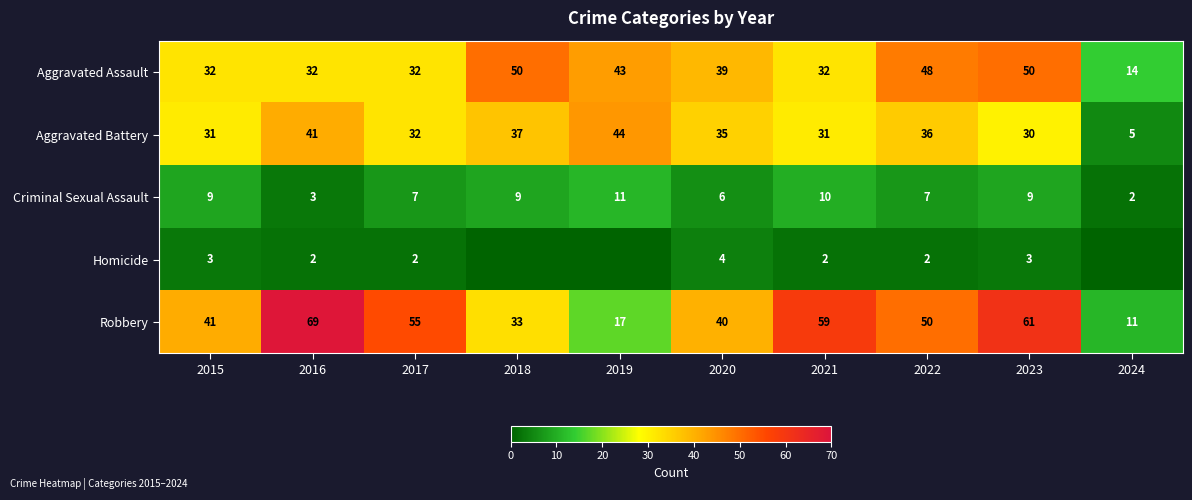

What is the spread (max minus min) of values at 2023?

58